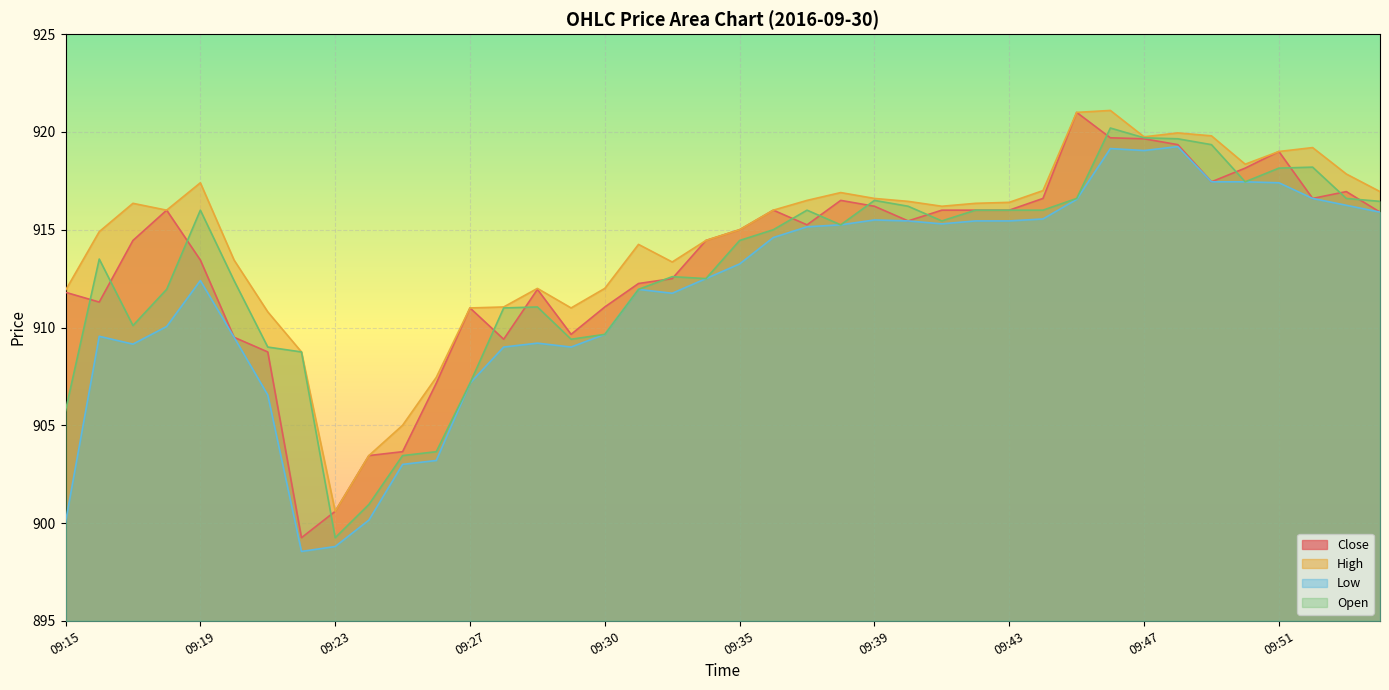

Is it true that Low equals 914.6 at 09:36?

True